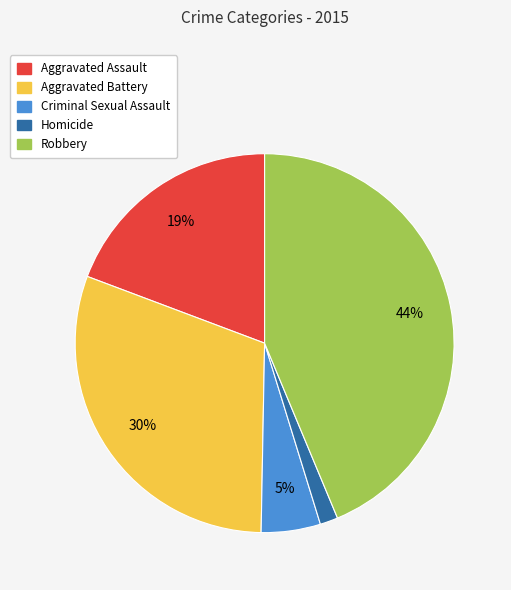

True or false: Aggravated Assault accounts for 19% of the total.

True